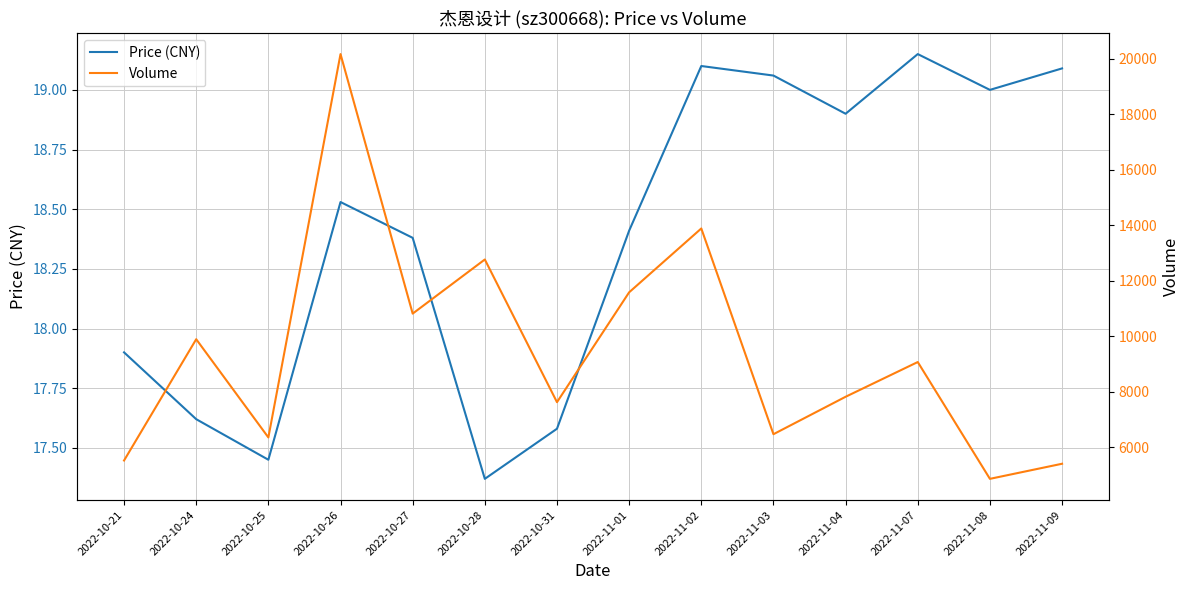

What is the value of the Price (CNY) point at the 7th from the left?

17.6